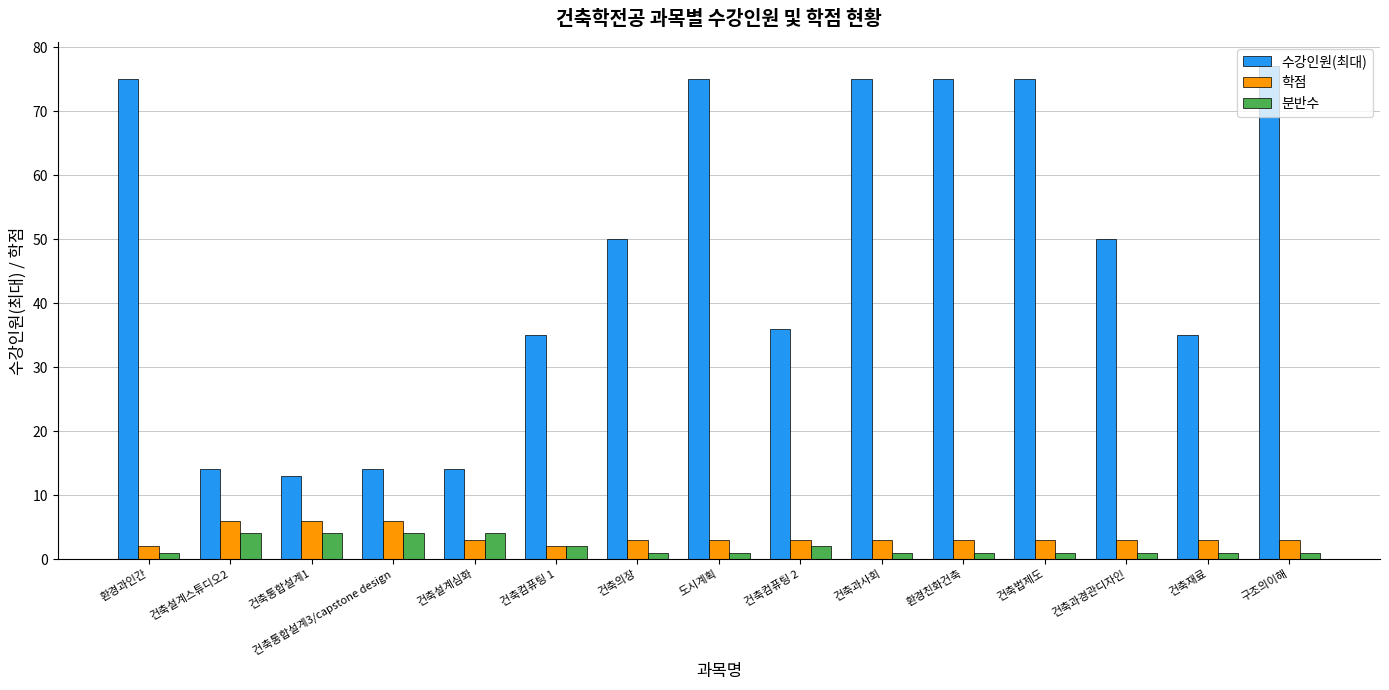

At 건축법제도, list the series in order from largest to smallest.

수강인원(최대), 학점, 분반수